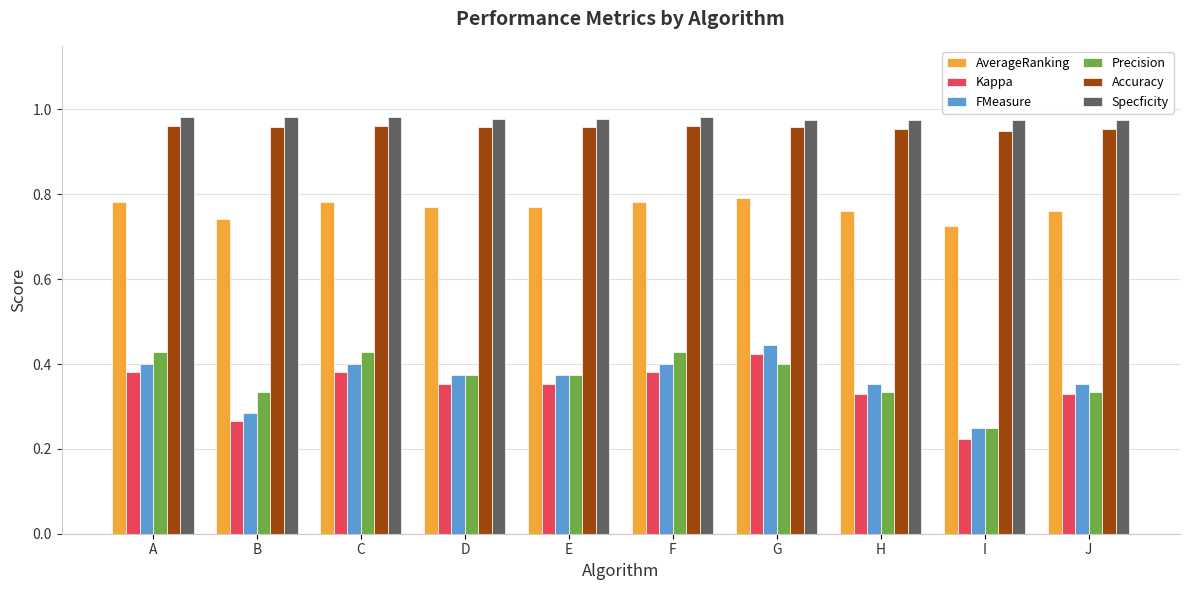

What is the sum of the AverageRanking values at J and G?

1.6